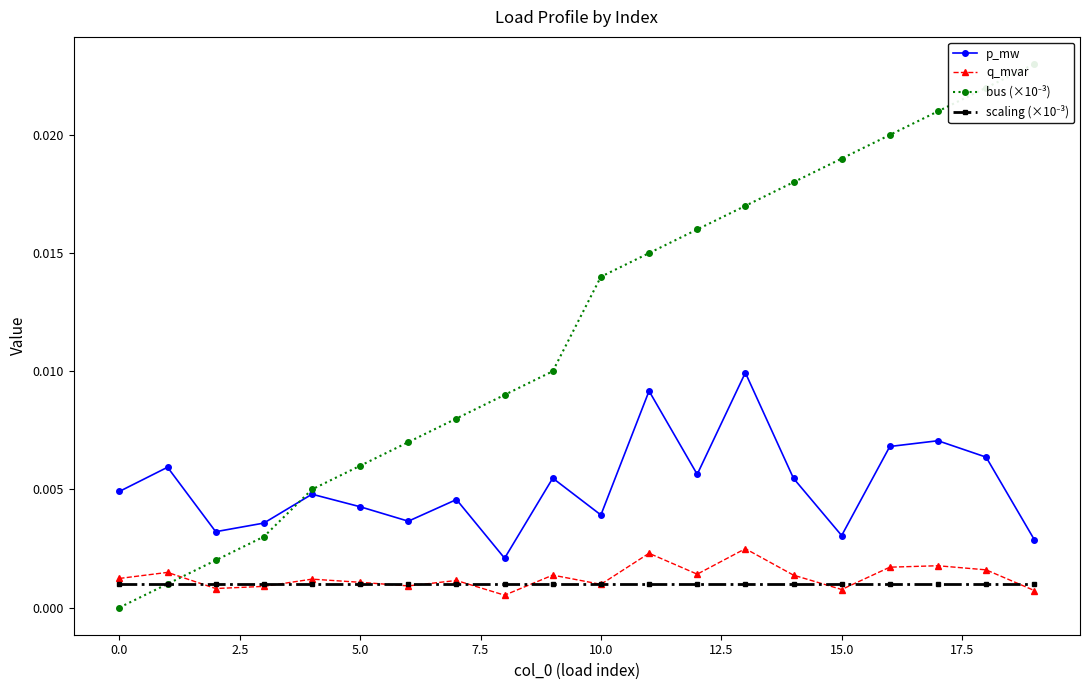

Which category has the highest value in the p_mw series?

13